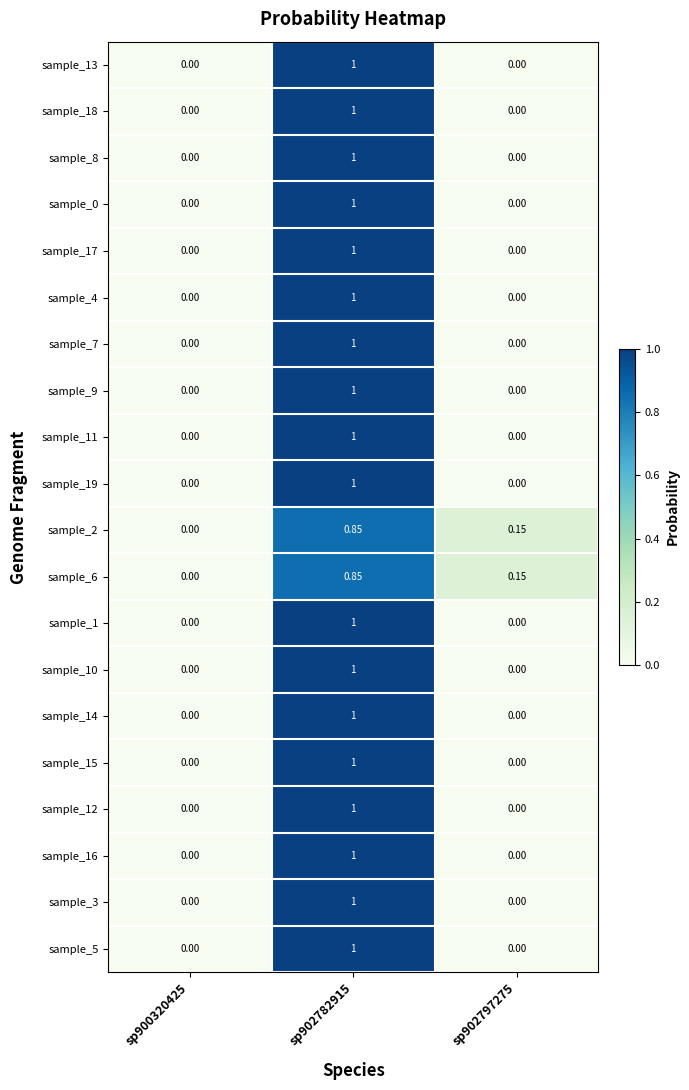

Which category has the highest value across all series?

sp902782915